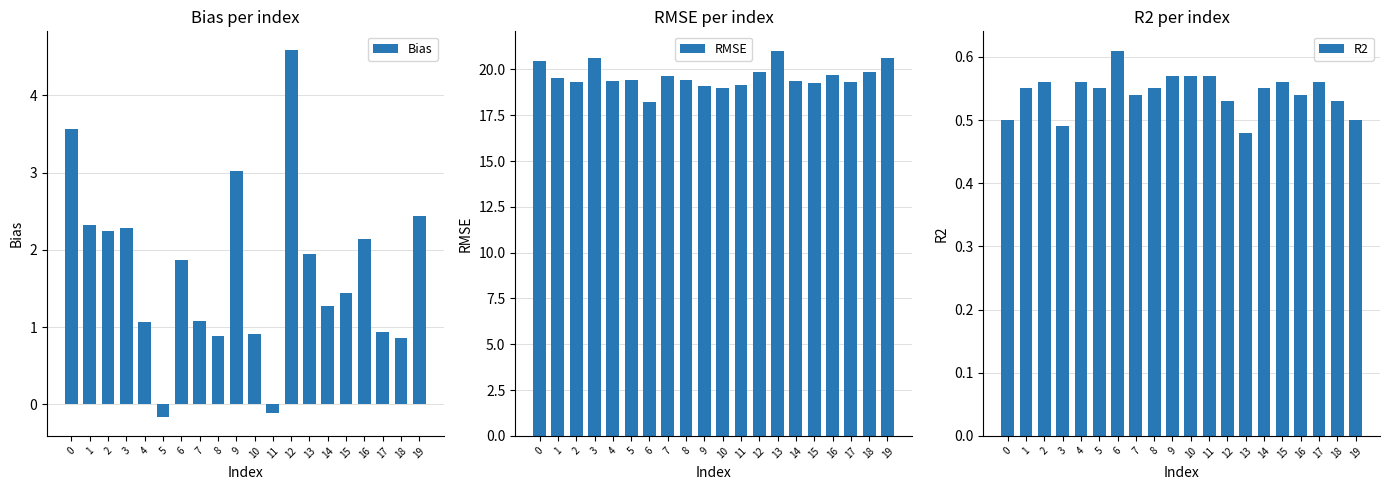

What is the value of the RMSE bar at the 19th from the left?

19.8